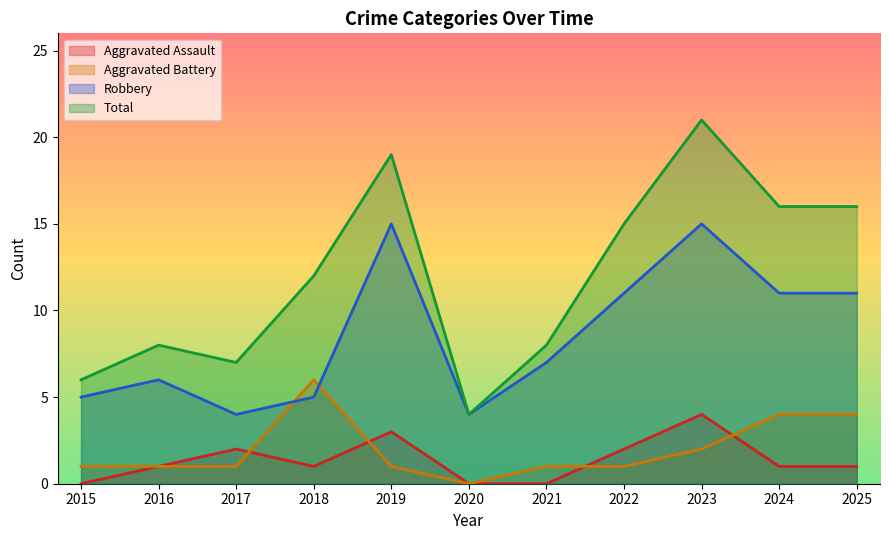

At which label does Robbery first exceed 7?

2019